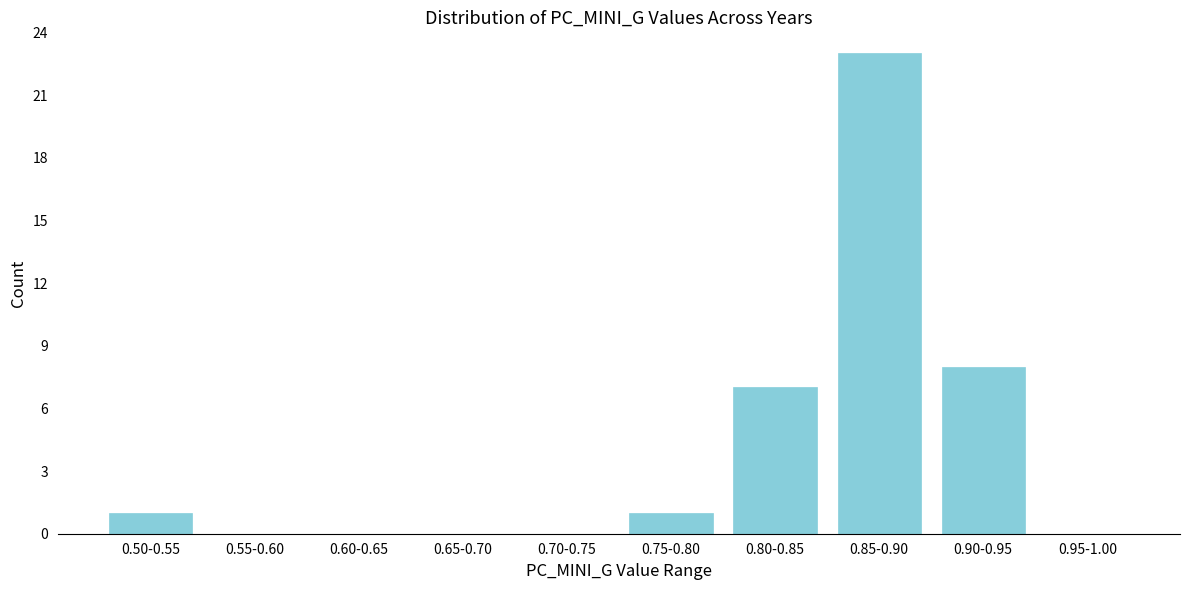

Reading left to right, list all the values displayed in this chart.

0.50-0.55=1	0.55-0.60=0	0.60-0.65=0	0.65-0.70=0	0.70-0.75=0	0.75-0.80=1	0.80-0.85=7	0.85-0.90=23	0.90-0.95=8	0.95-1.00=0